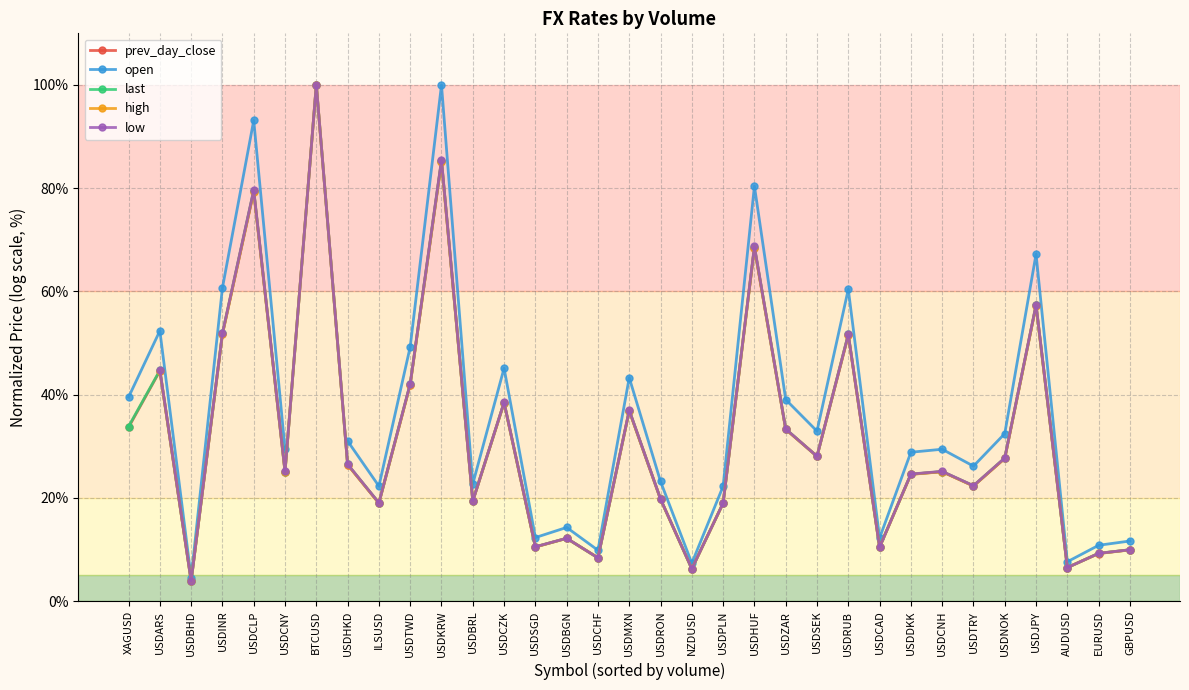

Does the chart display data point markers on the line(s)?

Yes